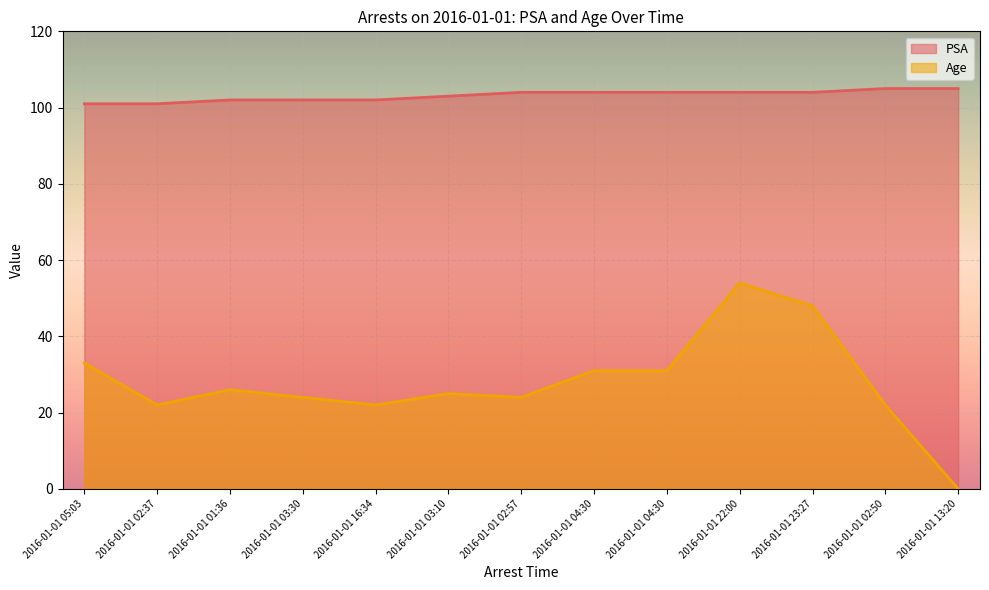

Where is PSA nearest to the value 103?

2016-01-01 03:10